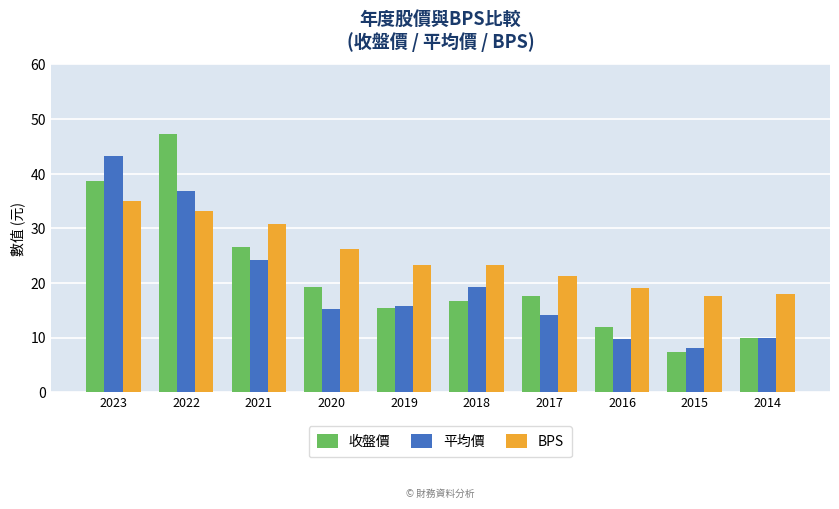

What is the value of the BPS bar at the 5th from the left?

23.3